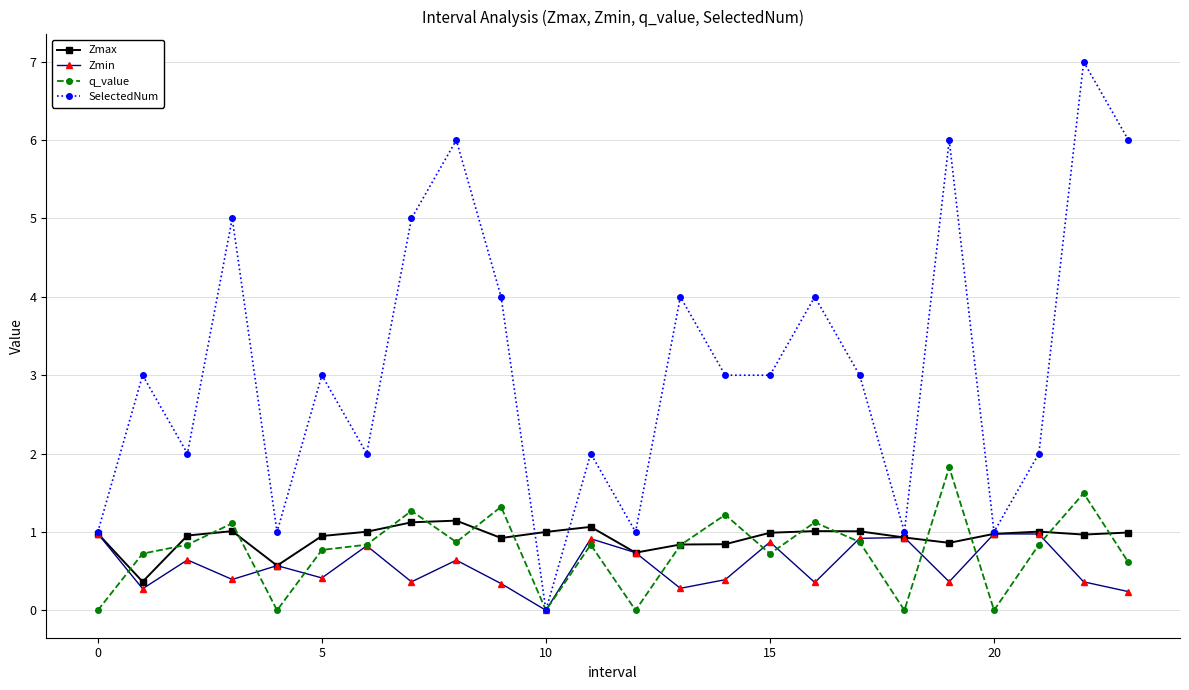

Which series has the largest total across all categories?

SelectedNum